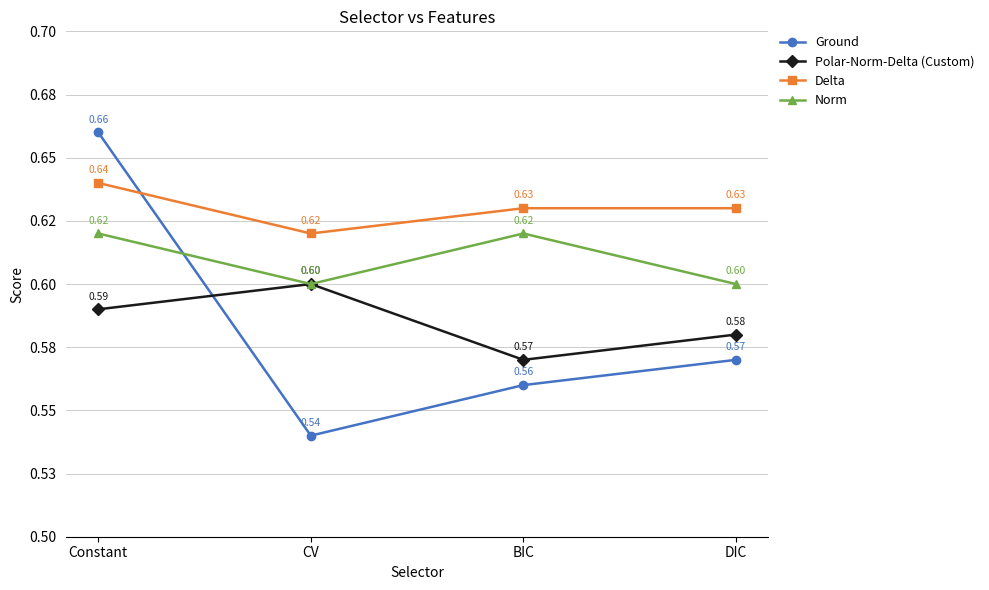

What are all the series names shown in the legend?

Ground, Polar-Norm-Delta (Custom), Delta, Norm